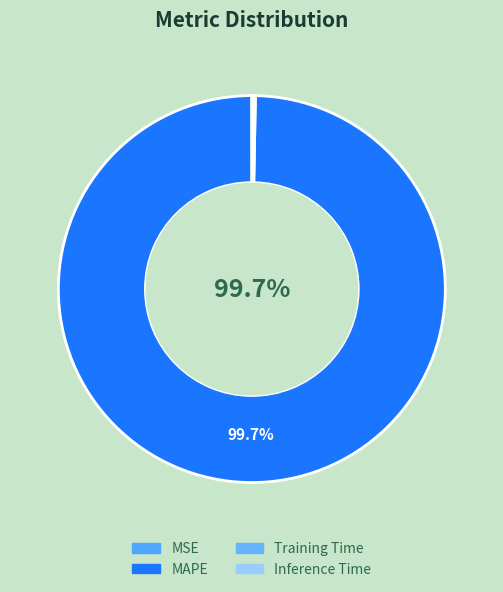

The MSE slice represents 10% of the pie. True or false?

False